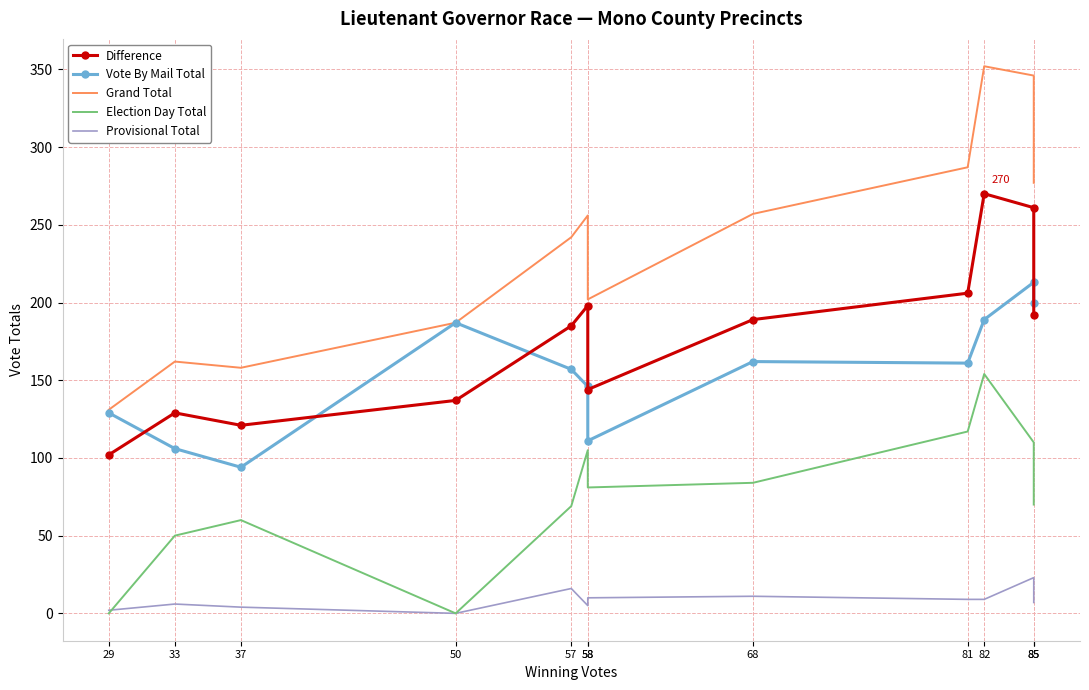

How many values in the Election Day Total series are below 81?

6